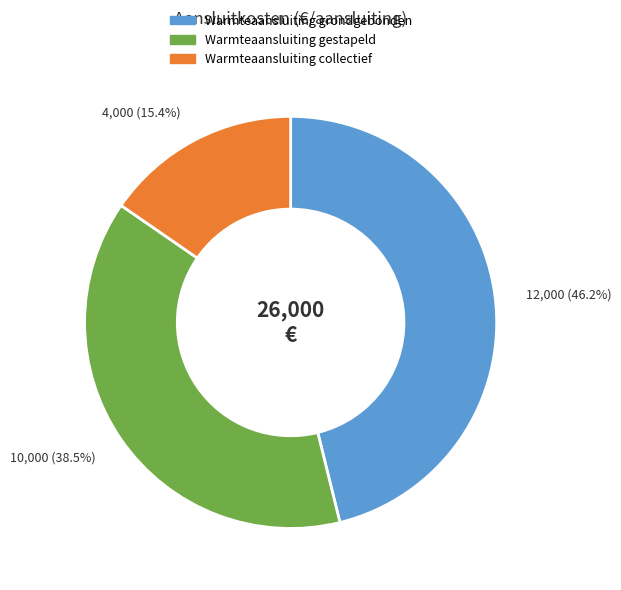

To the nearest percent, what is the difference between the largest and smallest slice percentages?

31%